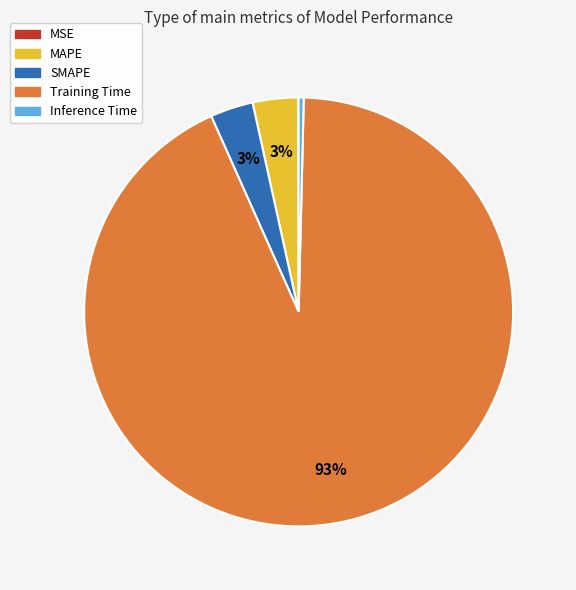

To the nearest percent, what portion does MAPE represent?

3%